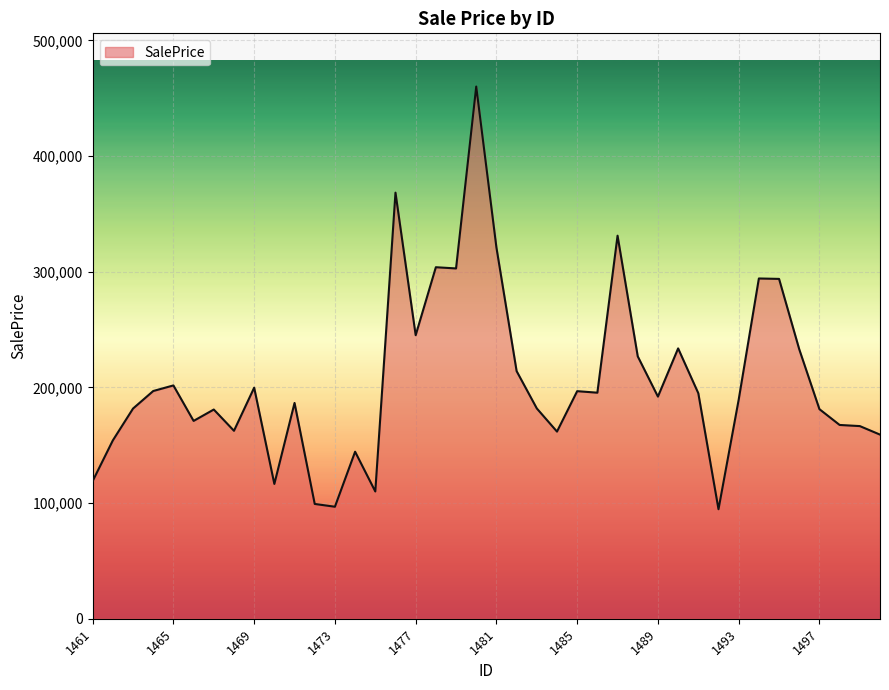

What is the difference between the maximum and minimum values?

365455.0